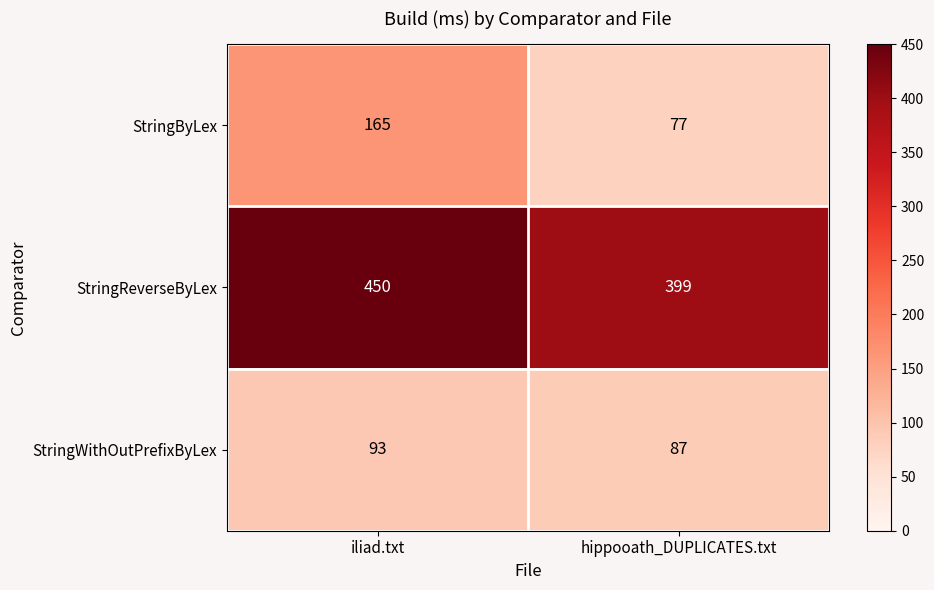

Is it true that StringReverseByLex equals 399 at hippooath_DUPLICATES.txt?

True